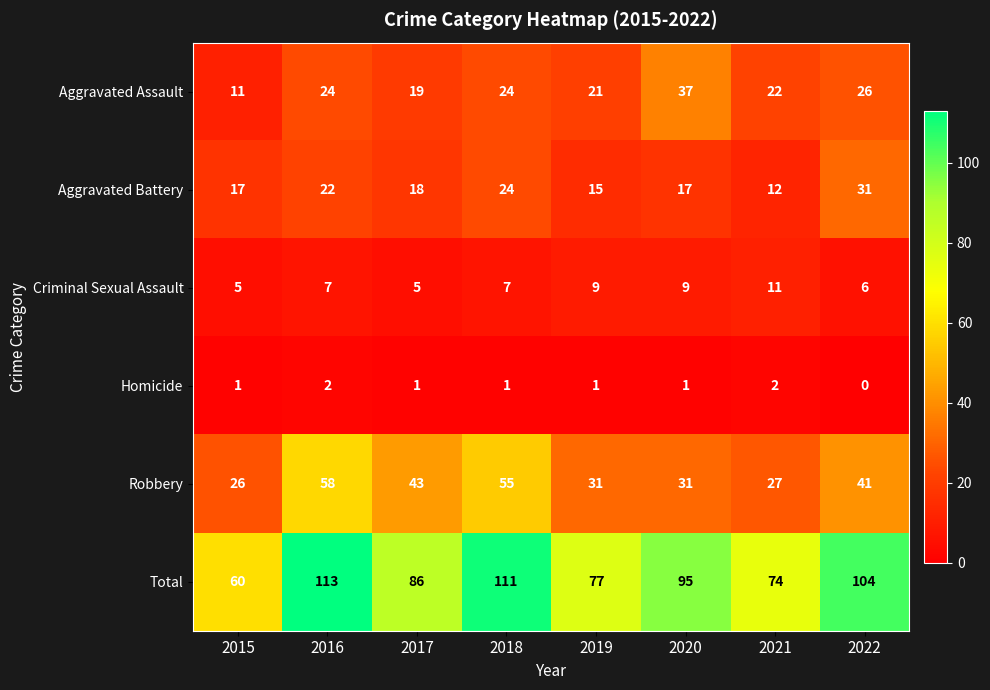

What is the total value across all series at 2020?

190